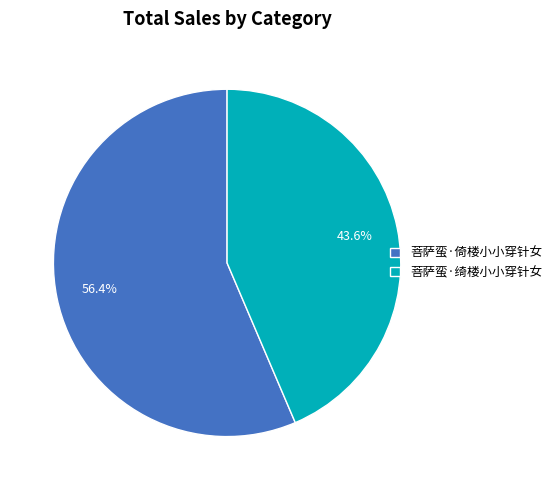

Does any single category account for the majority?

Yes